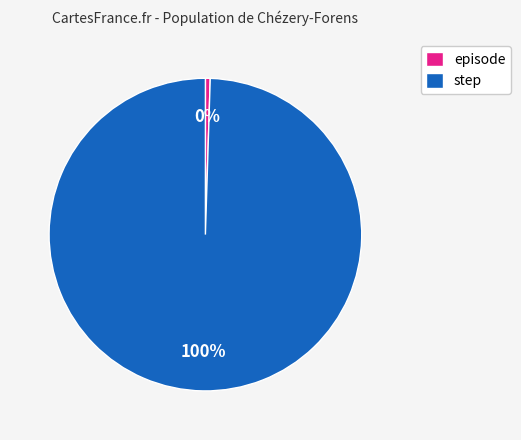

Which category has the biggest portion of the pie?

step